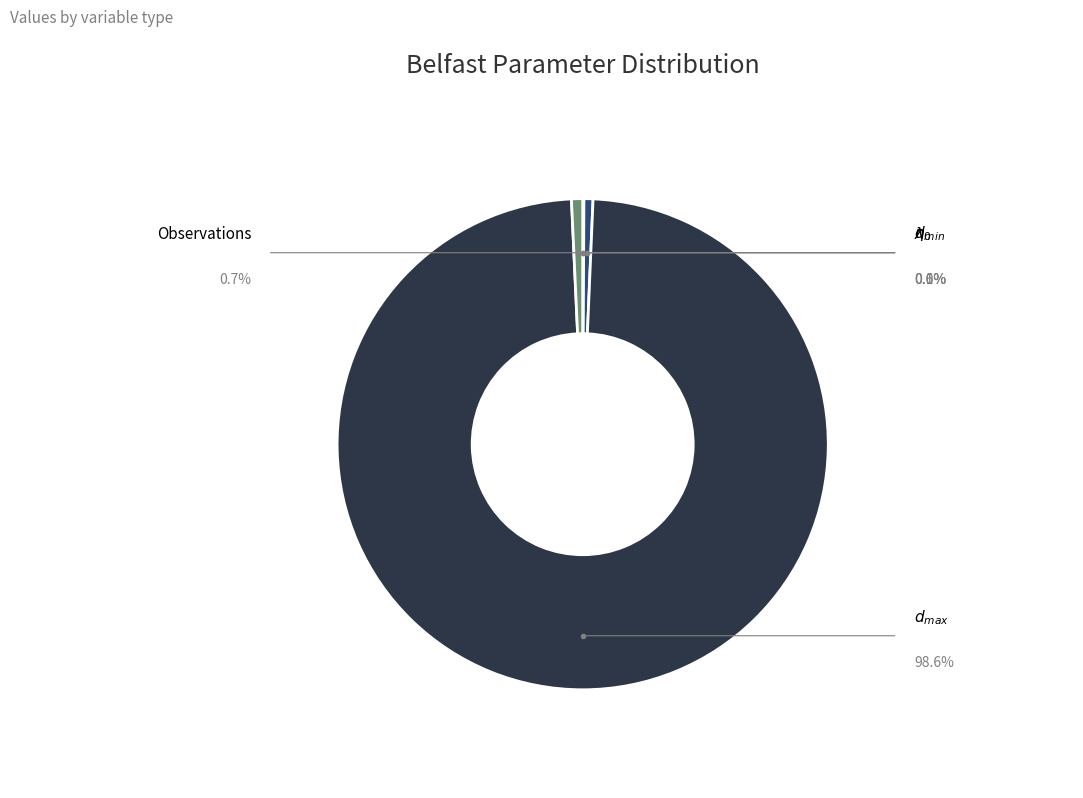

Is there any slice that represents more than half of the pie?

Yes